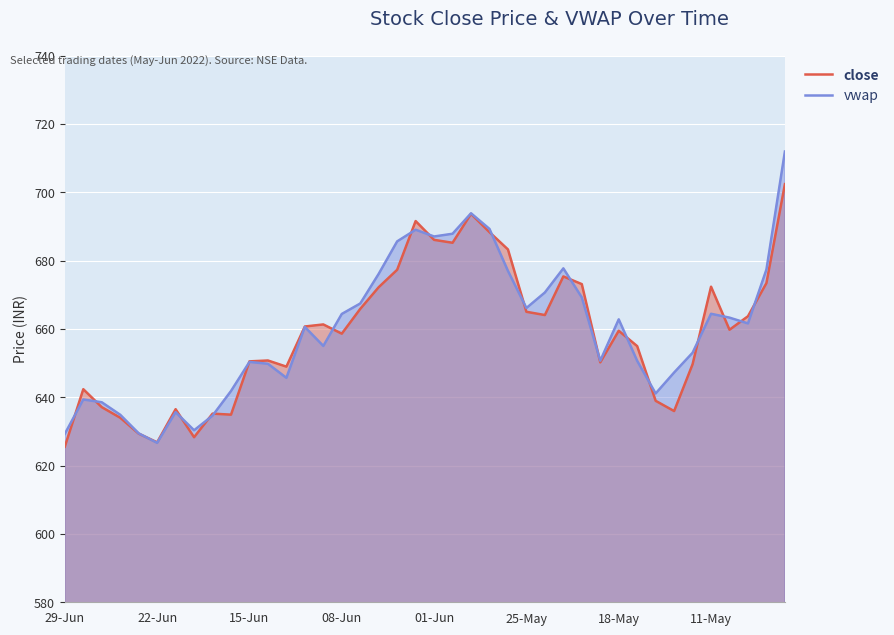

The value of vwap at 01-Jun is 687.0. True or false?

True